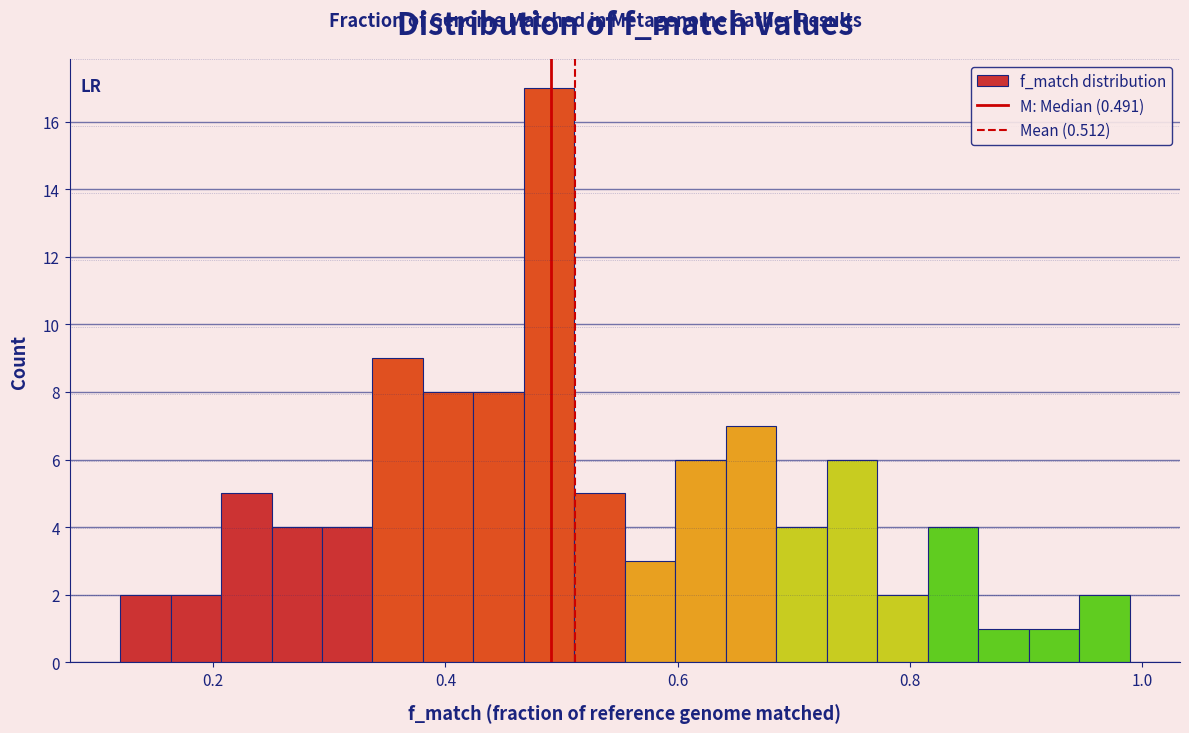

Around what value on the x-axis is the tallest bar? Give the approximate position of its centre, as read against the axis.

0.48